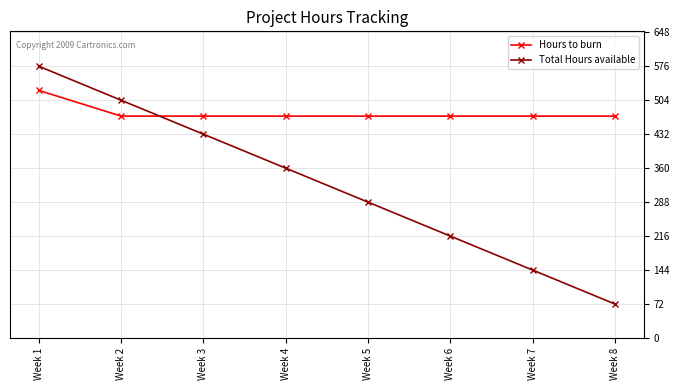

Count the Total Hours available values in the range 216 to 504.

5